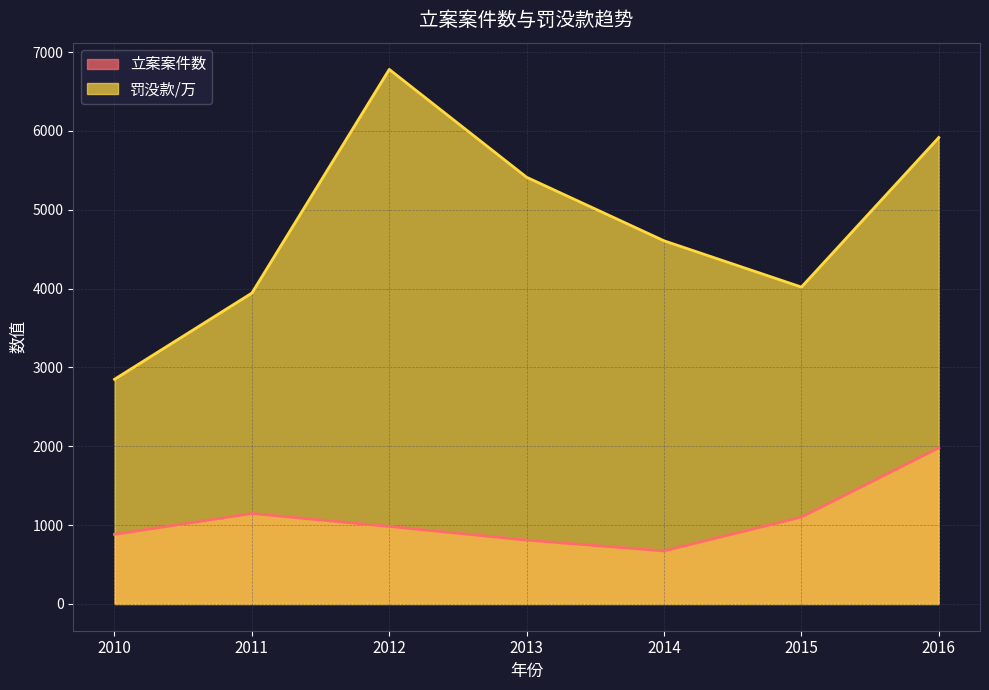

What is the value of the 立案案件数 point at the 6th from the left?

1102